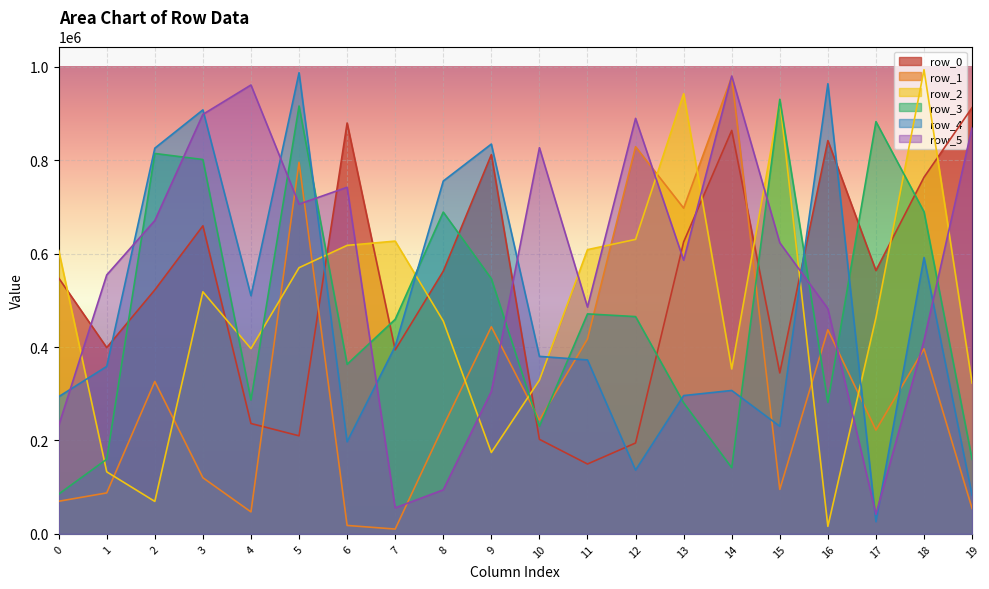

Reading left to right, what are all the values shown in this chart?

row_0: 547692	398803	522256	659372	236320	209957	879446	393869	562268	811699	202405	149600	194567	624885	863528	344547	841823	563638	763387	912452
row_1: 69846	87724	326277	120211	47083	795404	18084	10359	230496	443228	243654	417191	828738	697256	978277	95252	436885	222292	396086	54411
row_2: 606878	132806	69538	518133	396520	569726	617507	626691	455518	174233	329040	608376	630355	942139	353070	927466	16146	462737	993510	322776
row_3: 85193	159904	814270	801267	286517	915799	363003	459234	688770	546236	230270	470856	465105	280706	141726	930184	281471	882381	689291	159372
row_4: 293650	358464	825590	907547	509821	987080	197134	401607	755220	834375	379982	372352	136529	296089	306978	230303	963479	26116	591527	82676
row_5: 231674	554301	670684	897926	960808	705858	741903	55739	94315	305011	826568	485457	889355	585775	980017	623159	482148	42177	414273	869693